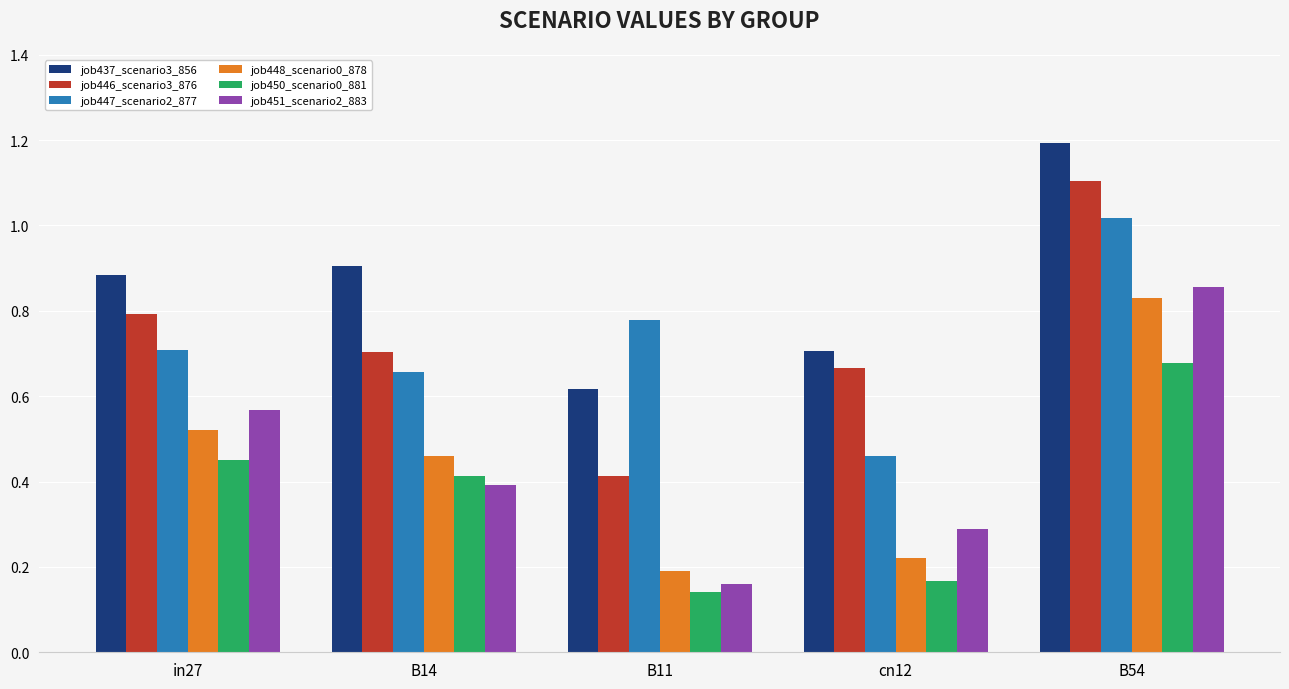

True or false: job437_scenario3_856 has a value of 0.7 at cn12.

True